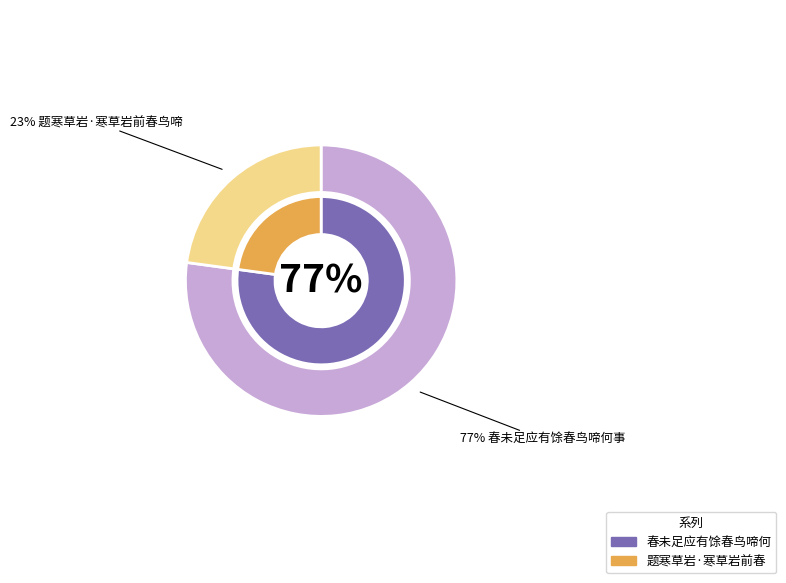

To the nearest percent, what is the combined percentage of 题寒草岩·寒草岩前春鸟啼 and 春未足应有馀春鸟啼何事?

100%